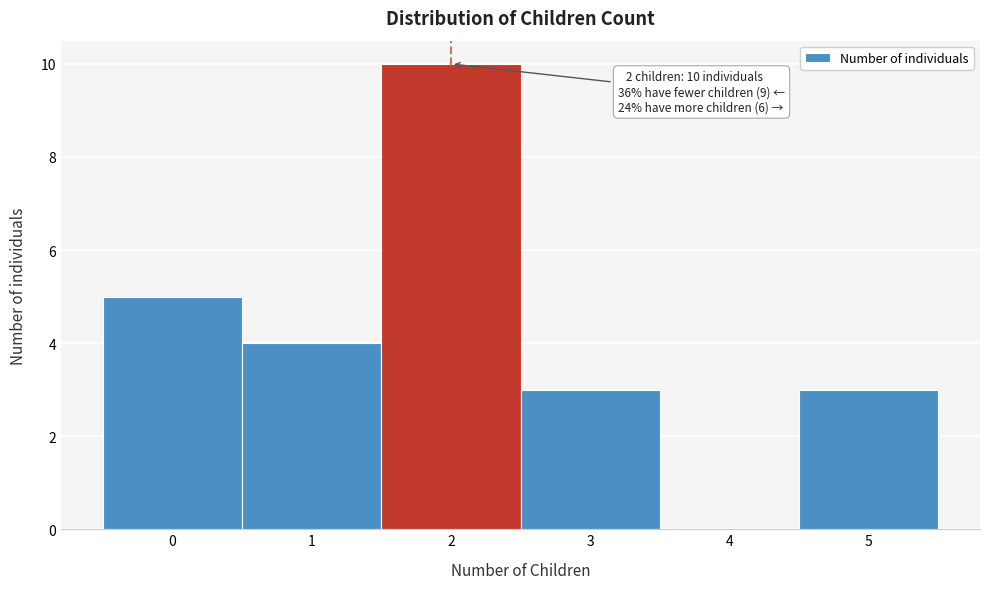

Over which range of the x-axis is the bar tallest?

1.5 to 2.5